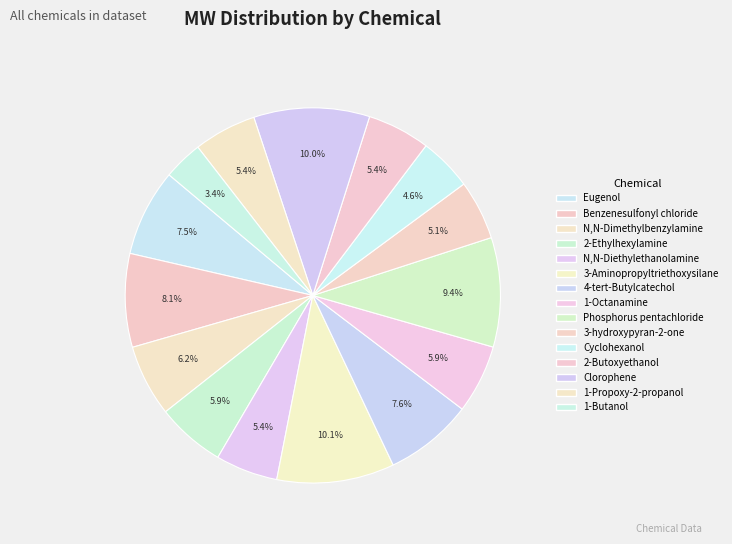

True or false: Phosphorus pentachloride accounts for 9% of the total.

True